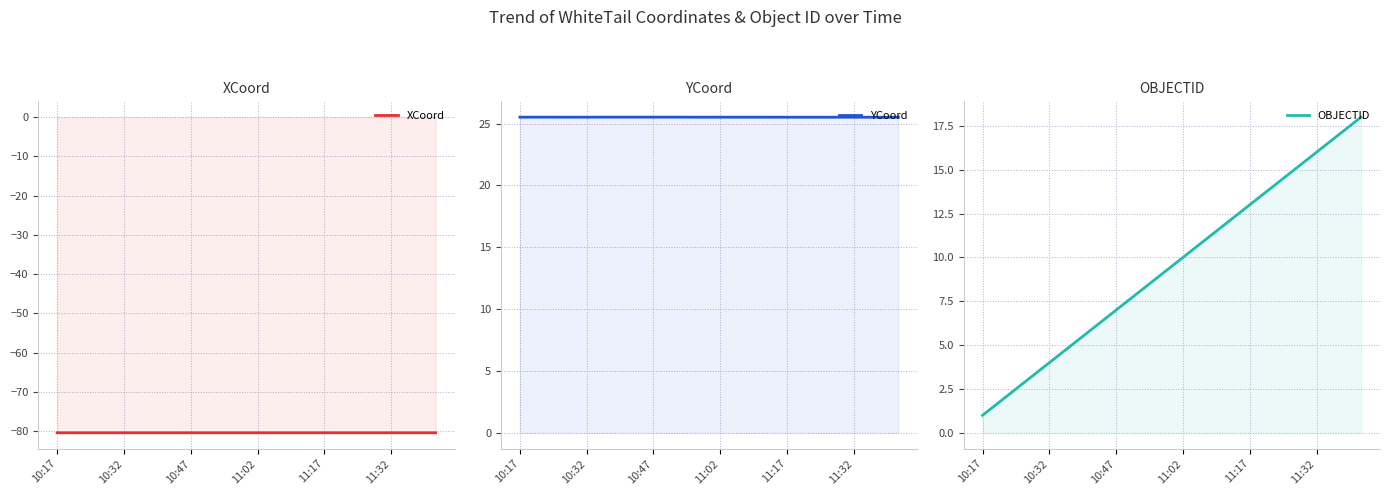

What is the maximum value for OBJECTID?

18.0